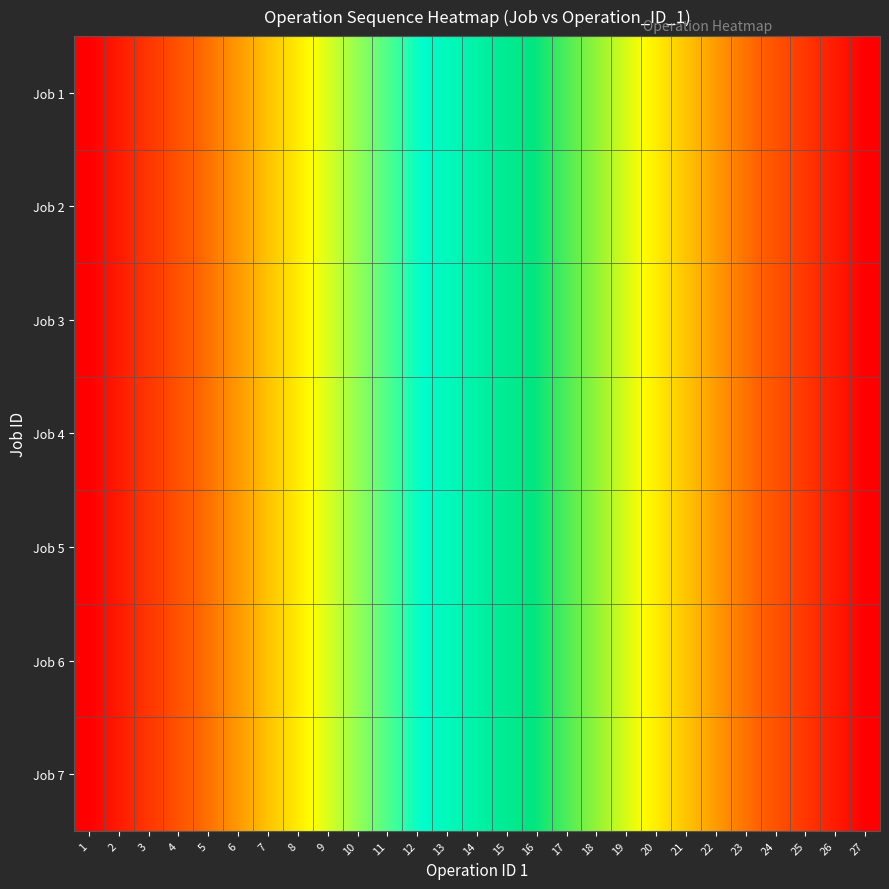

At 21, list the series in order from largest to smallest.

Job 1, Job 2, Job 3, Job 4, Job 5, Job 6, Job 7